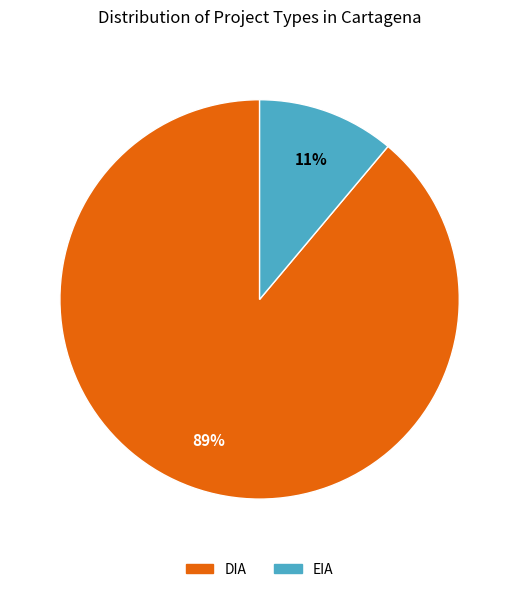

To the nearest percent, what is the difference between the largest and smallest slice percentages?

78%